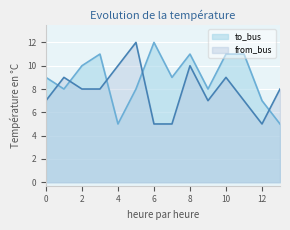

Rank the series by their average value, from lowest to highest.

from_bus, to_bus